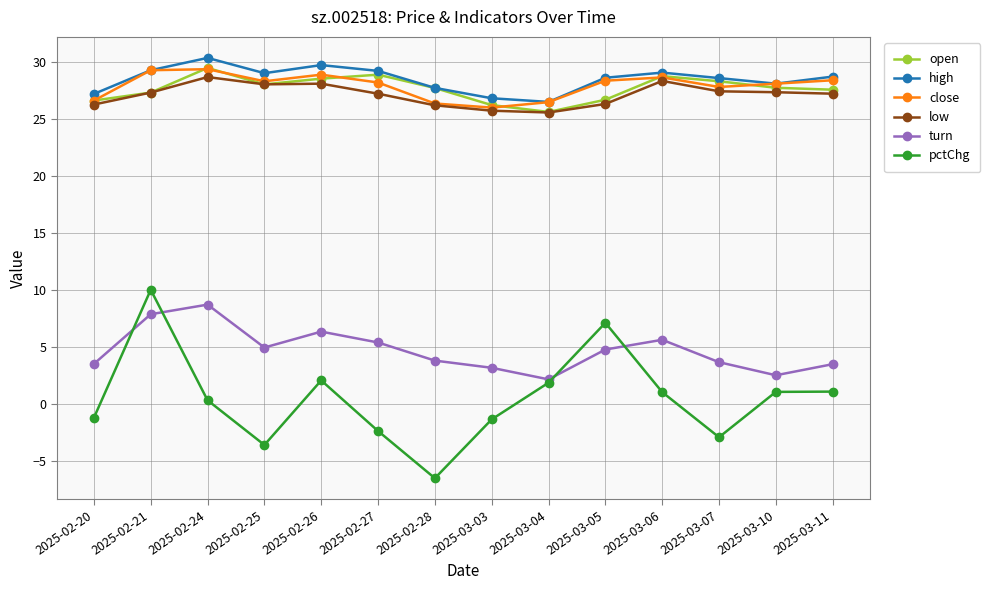

Which category has the highest value across all series?

2025-02-24